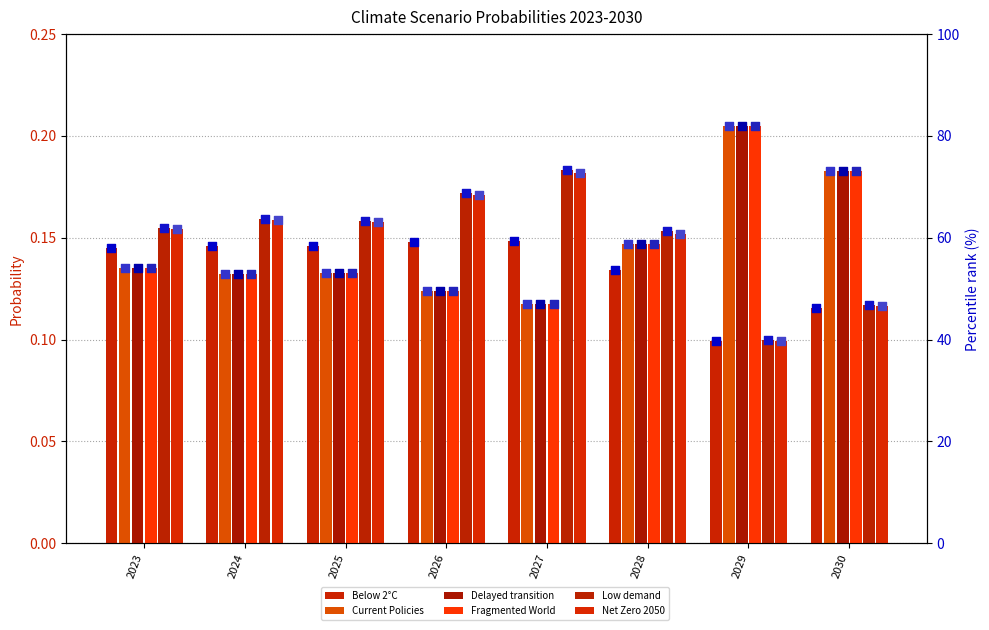

At how many categories does at least one series exceed 69?

3